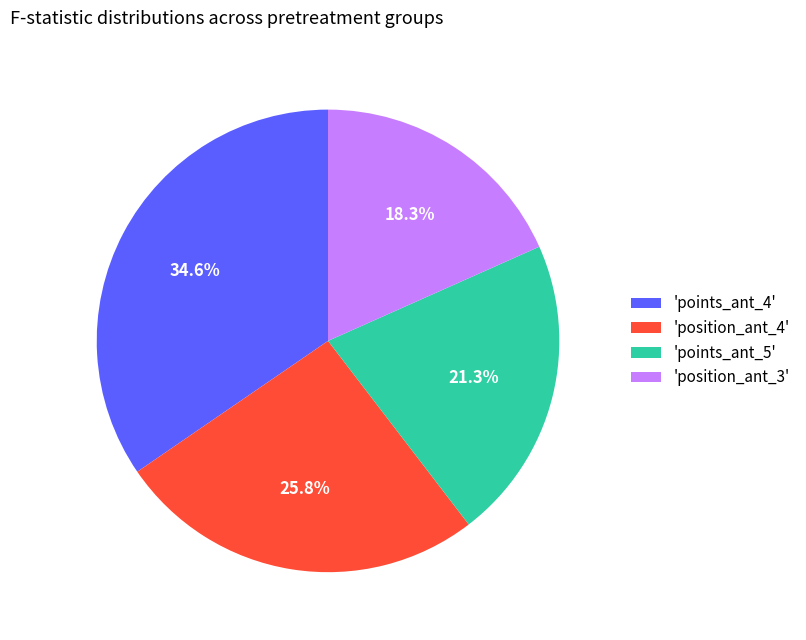

Which slice is the smallest?

'position_ant_3'